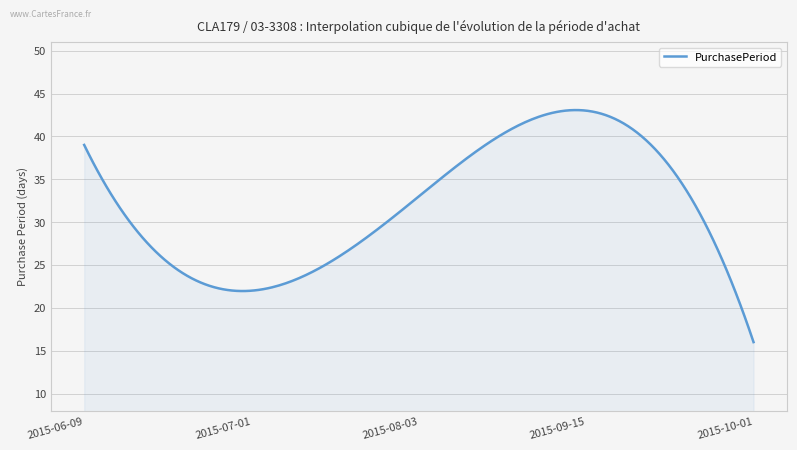

What is the difference between the maximum and minimum values?

27.1